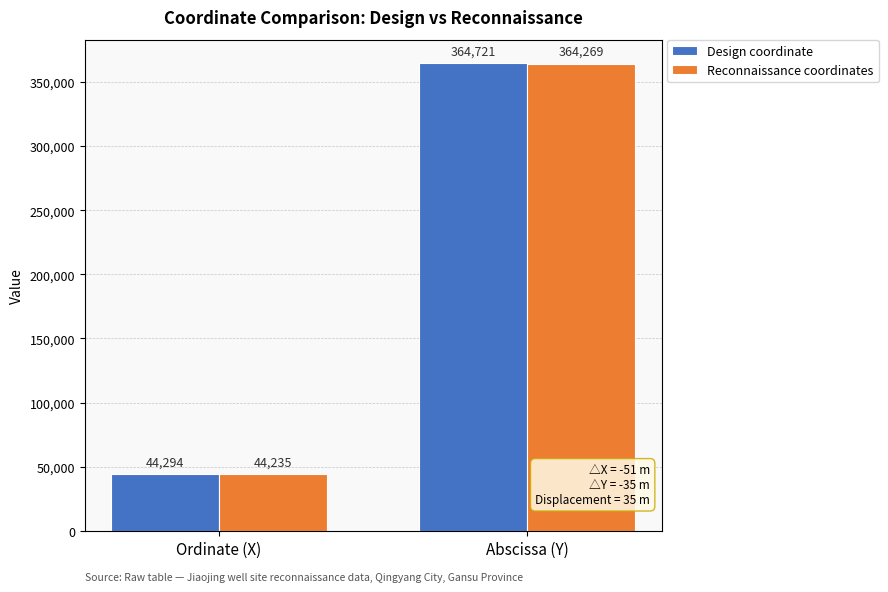

What is the greatest value displayed?

364721